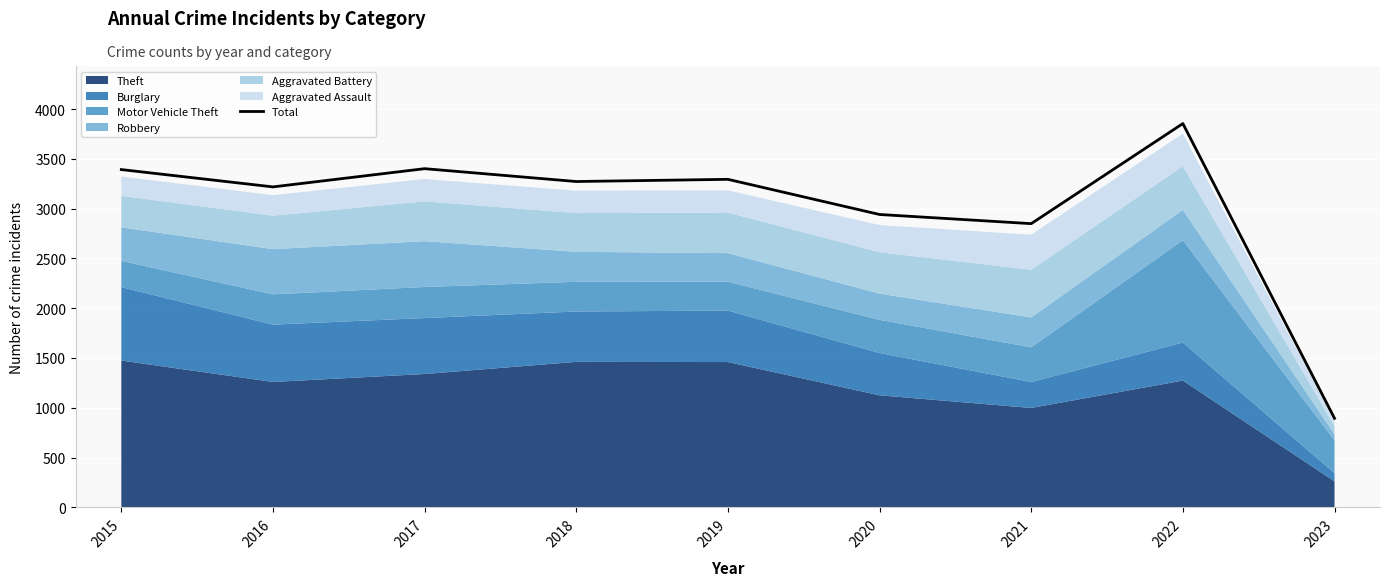

What is the highest value of the Total series?

3854